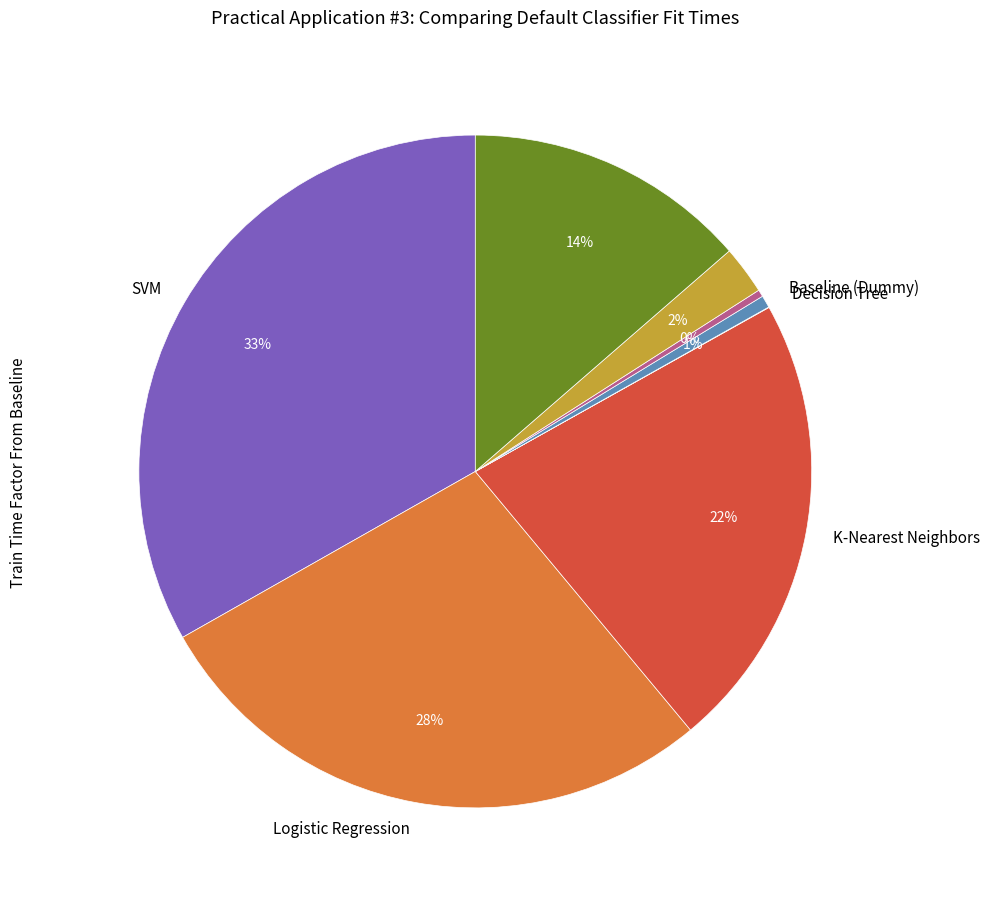

To the nearest percent, what is the average slice percentage?

12%